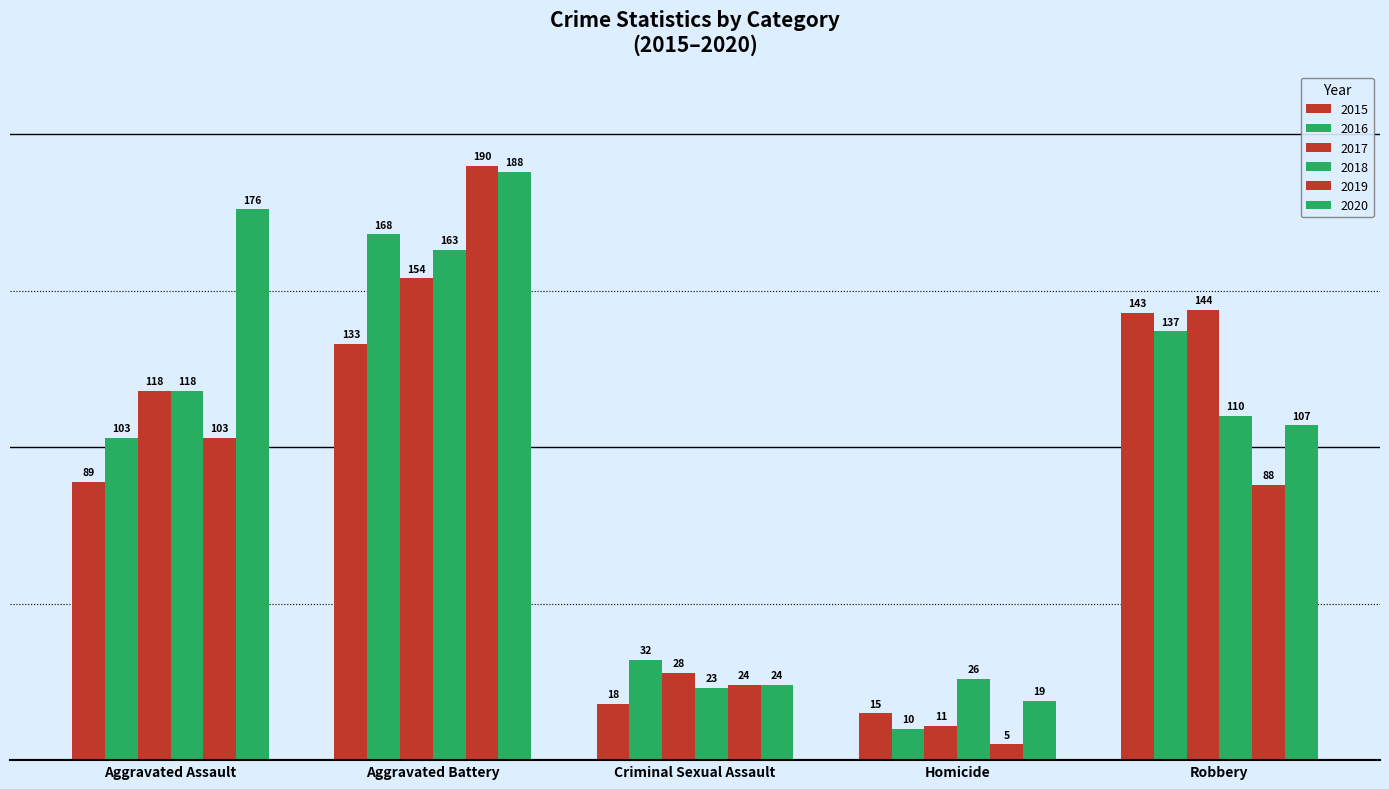

What is the label of the 1st bar from the right?

Robbery